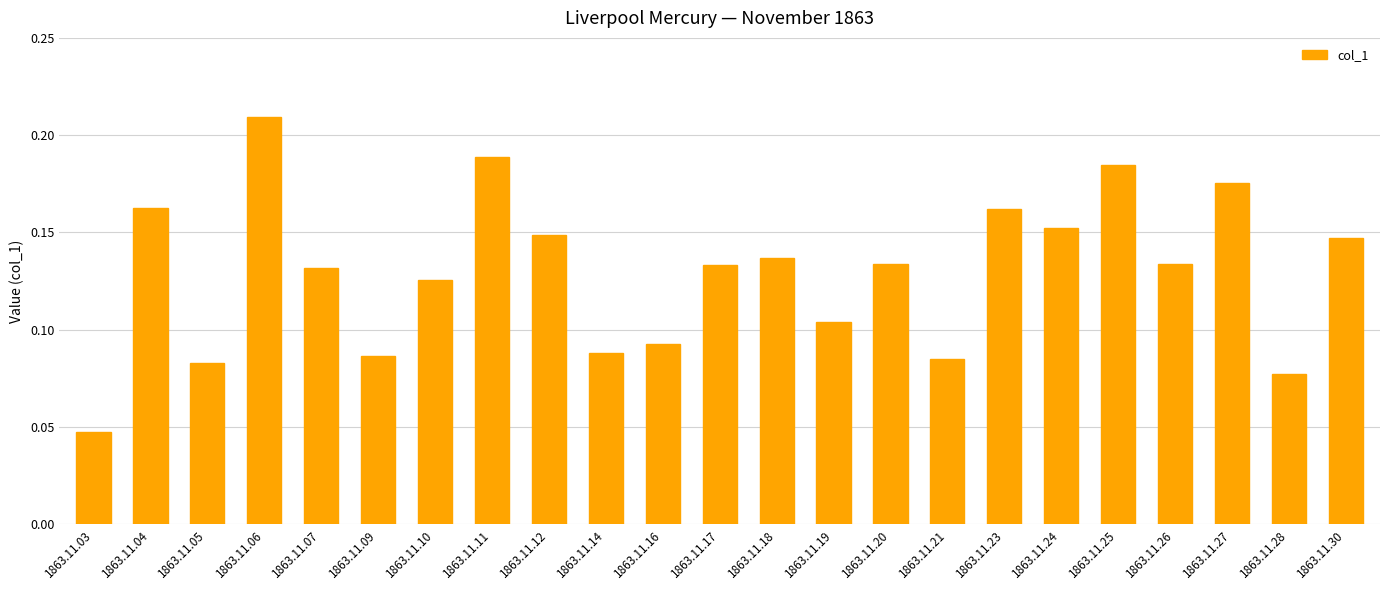

The value at 1863.11.23 is 0.0. True or false?

False